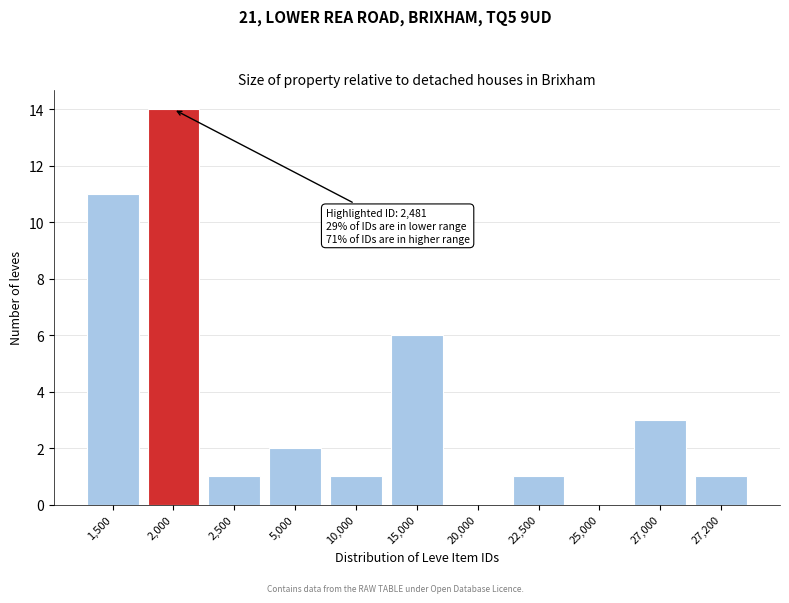

Reading right to left, extract all data points from this chart.

27,200=1	27,000=3	25,000=0	22,500=1	20,000=0	15,000=6	10,000=1	5,000=2	2,500=1	2,000=14	1,500=11